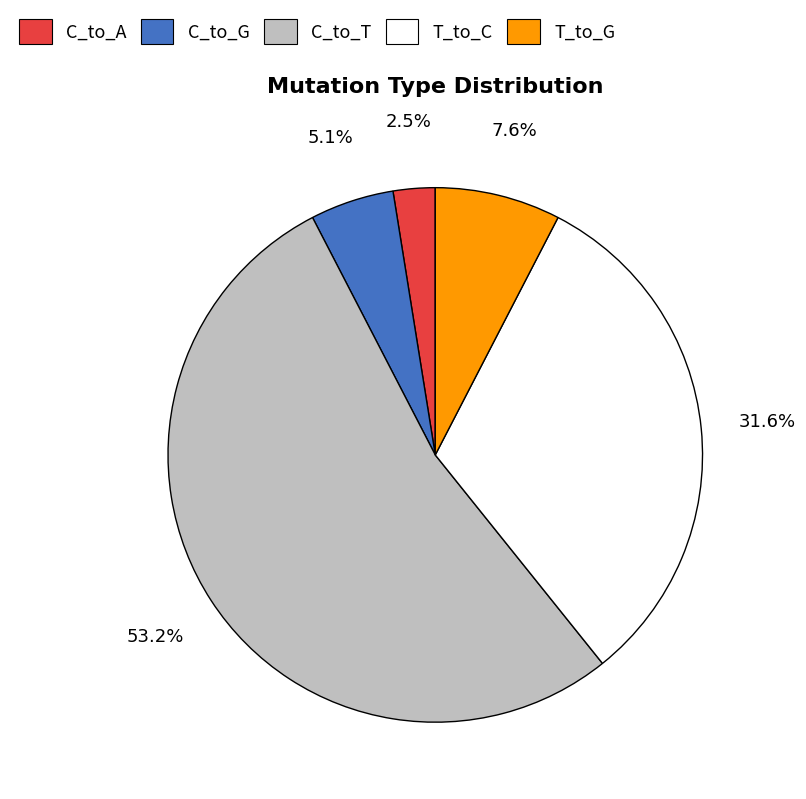

Is there a majority slice in this chart?

Yes